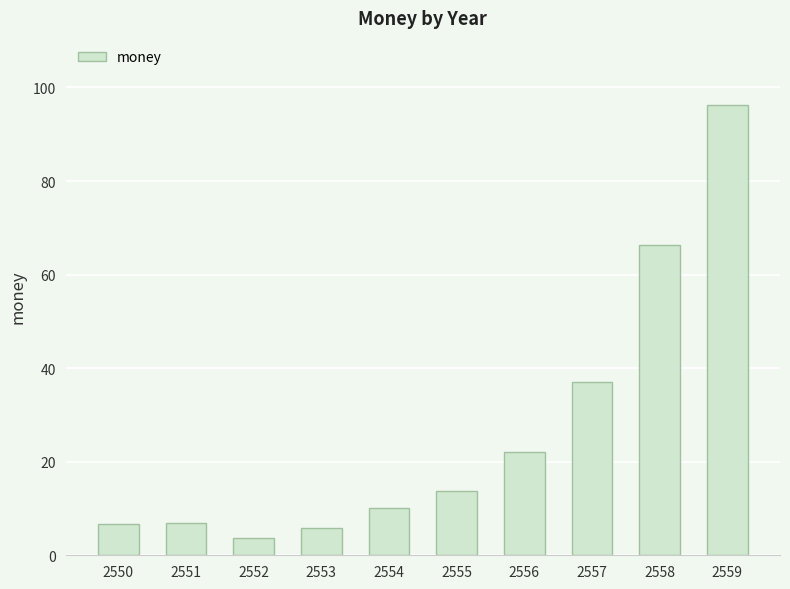

What is the sum of the values at 2550 and 2557?

43.8